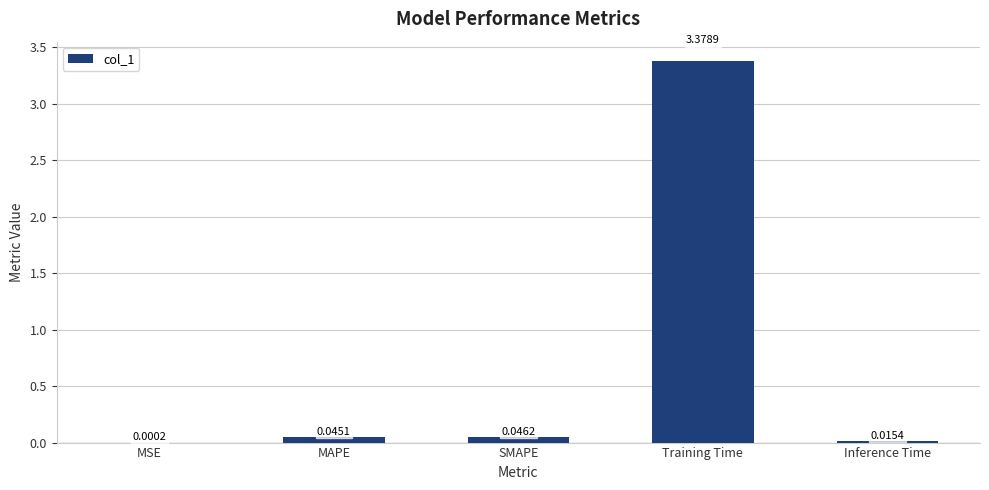

What is the sum of all values?

3.5